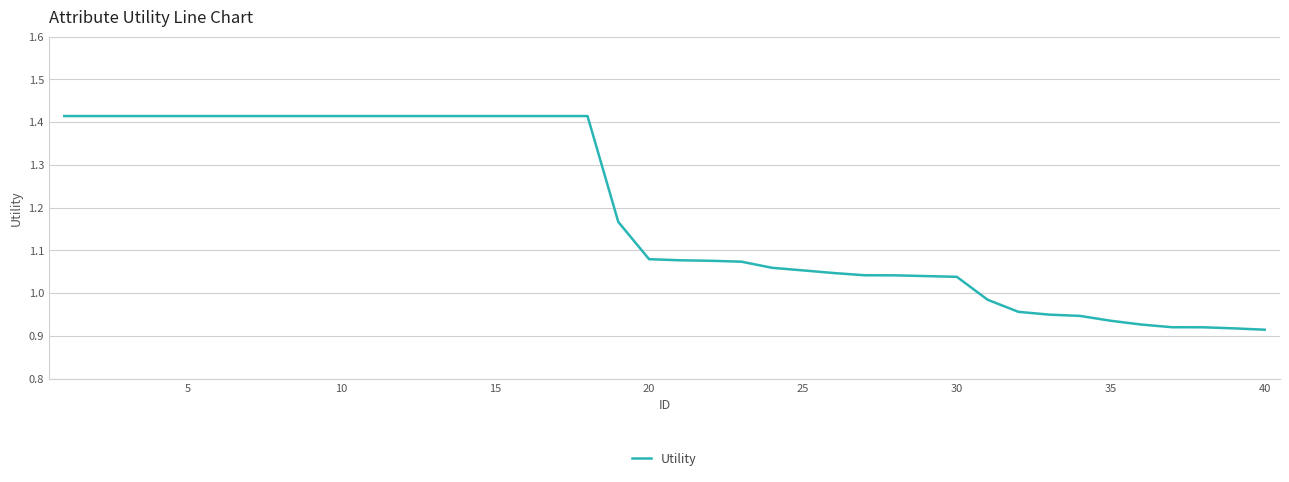

Does the chart display data point markers on the line(s)?

No